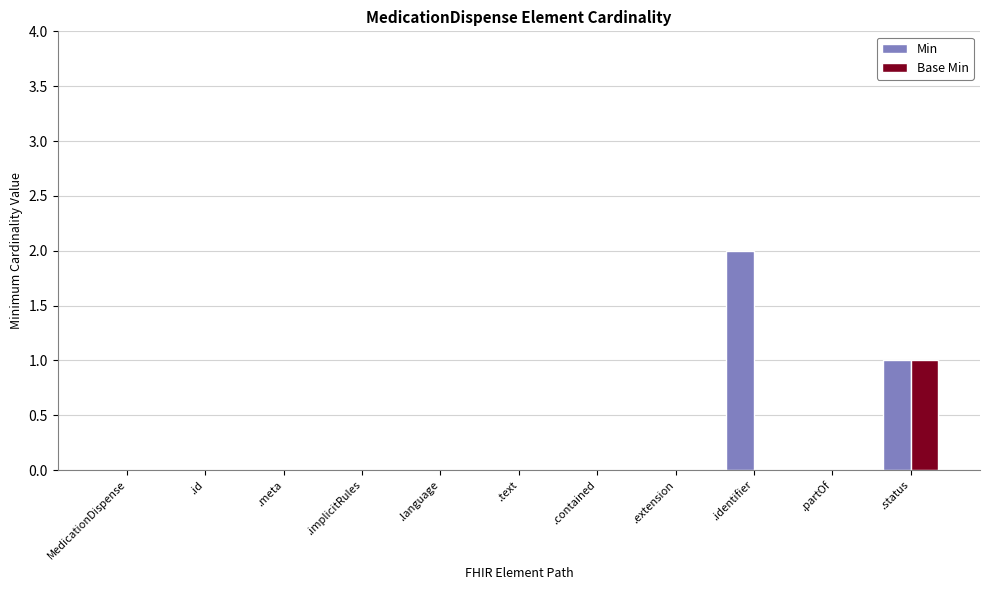

At which label is Min closest to 1?

.status